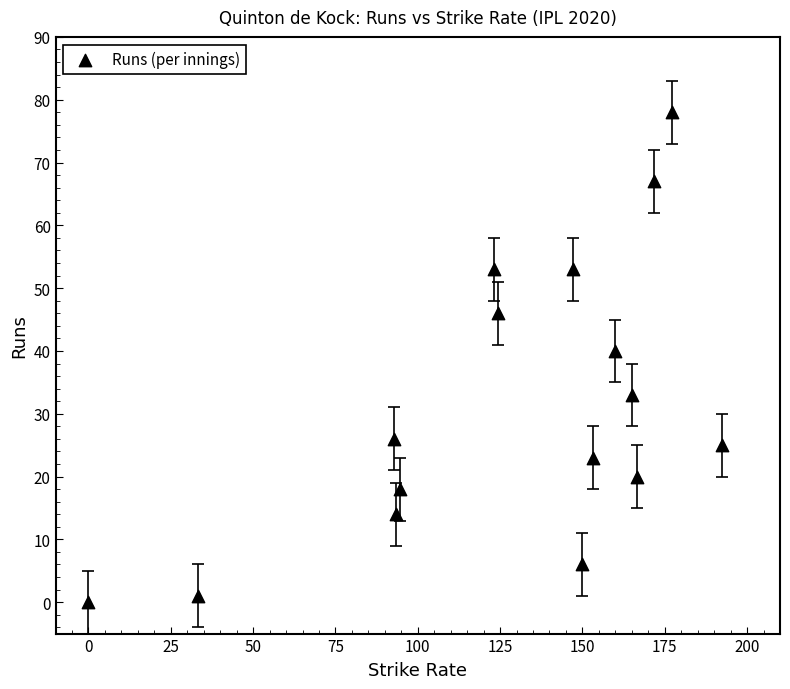

What Y value in the scatter plot is closest to 39?

40